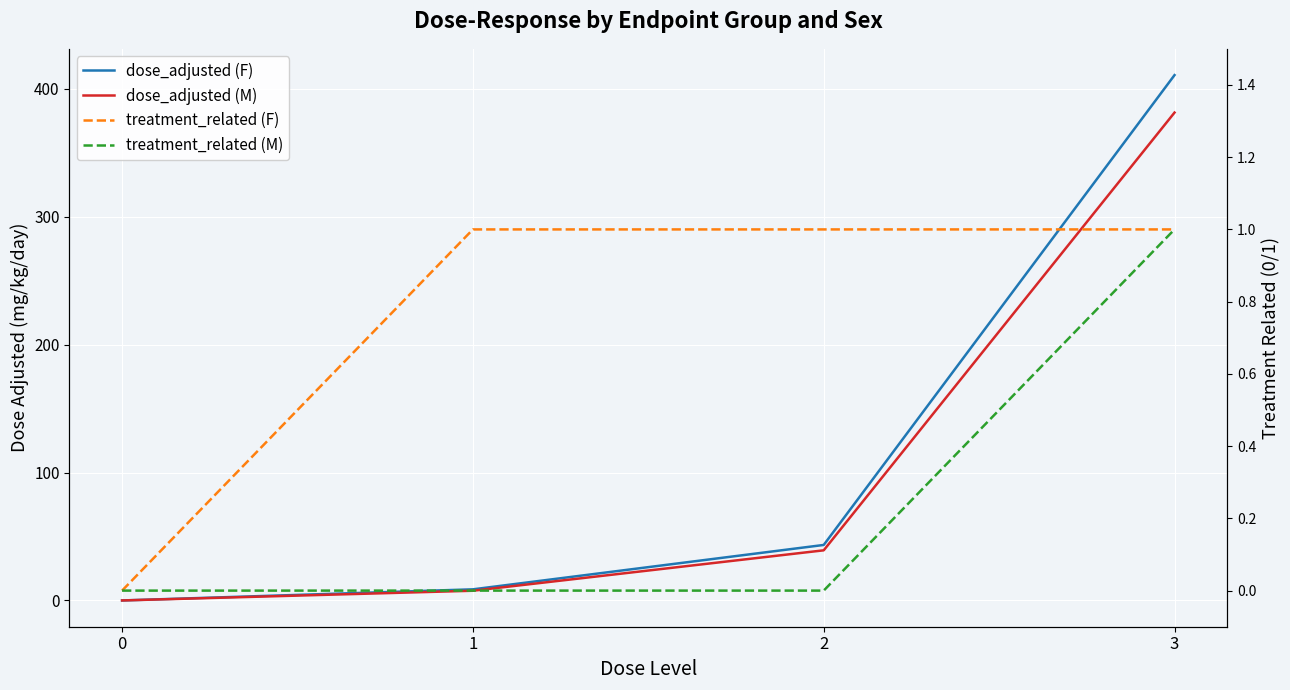

True or false: dose_adjusted (M) and dose_adjusted (F) cross at least once.

False